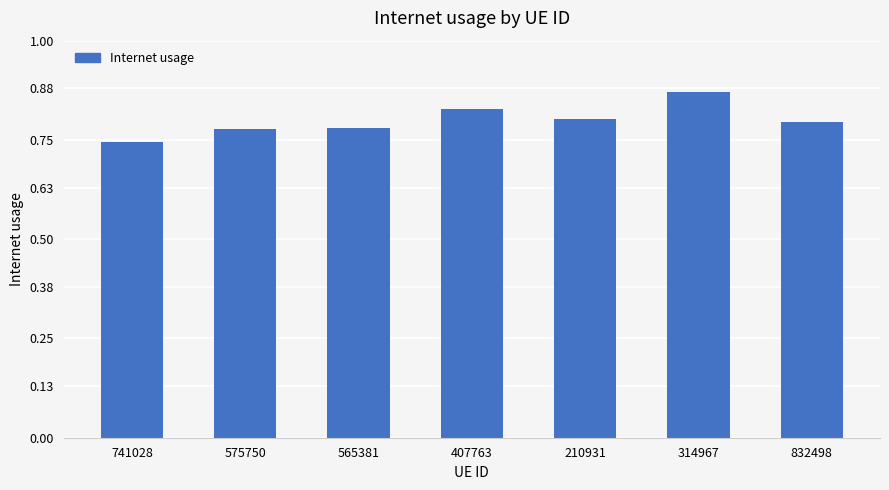

What is the change in value from 575750 to 314967?

+0.1